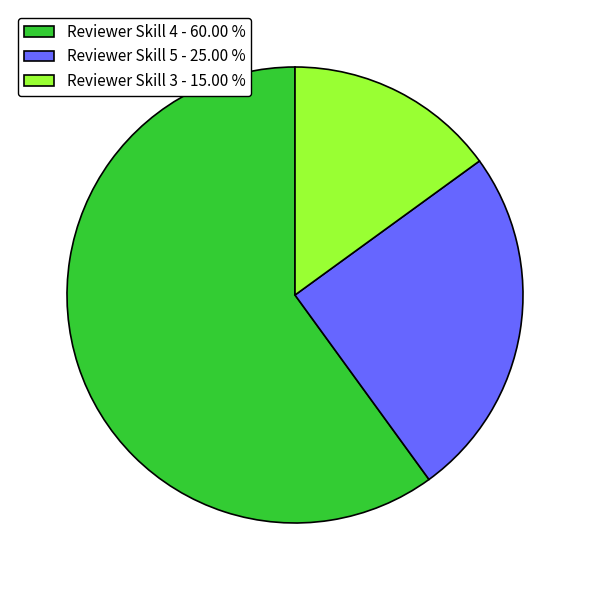

What is the smallest slice in the pie chart?

Reviewer Skill 3 - 15.00 %